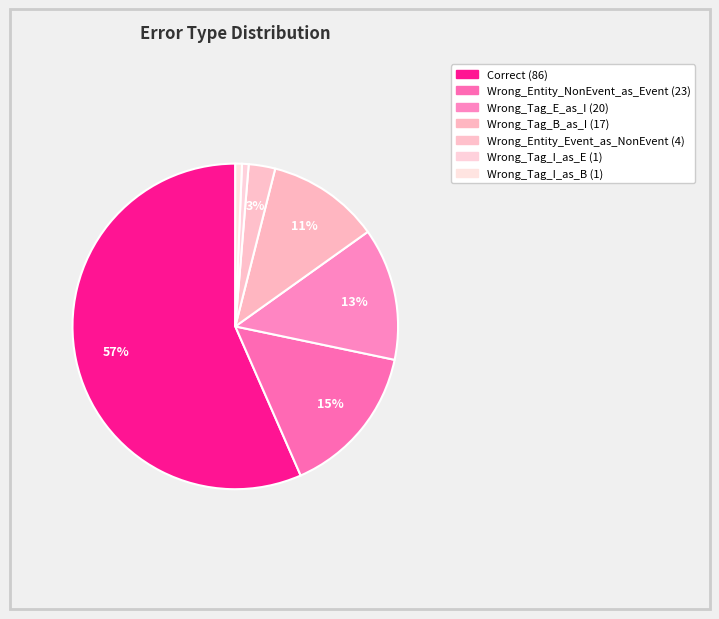

To the nearest percent, what portion does Wrong_Tag_I_as_B represent?

1%